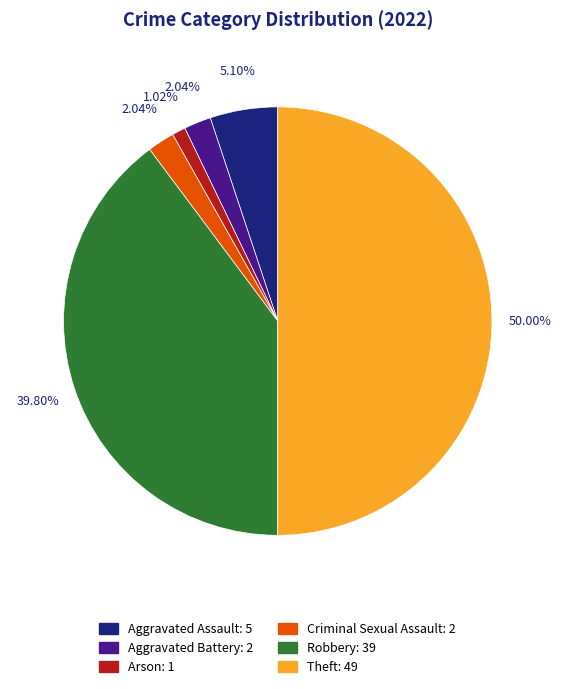

To the nearest percent, what is the combined percentage of Arson and Criminal Sexual Assault?

3%